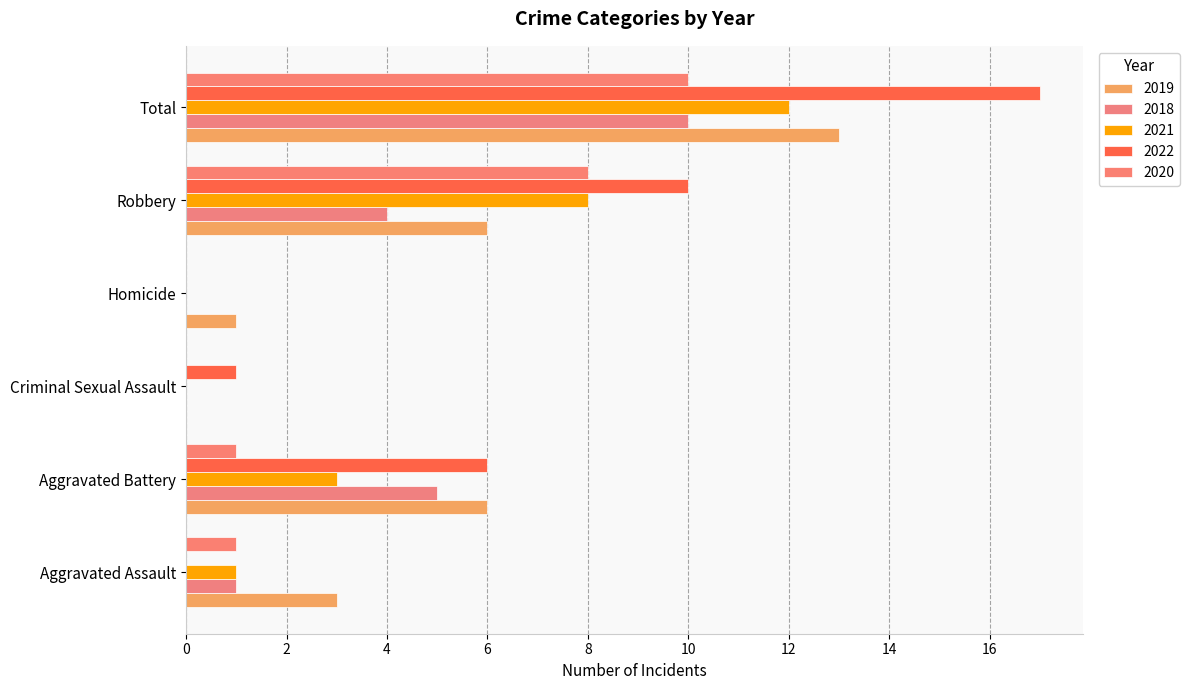

What is the sum of all 2019 values?

29